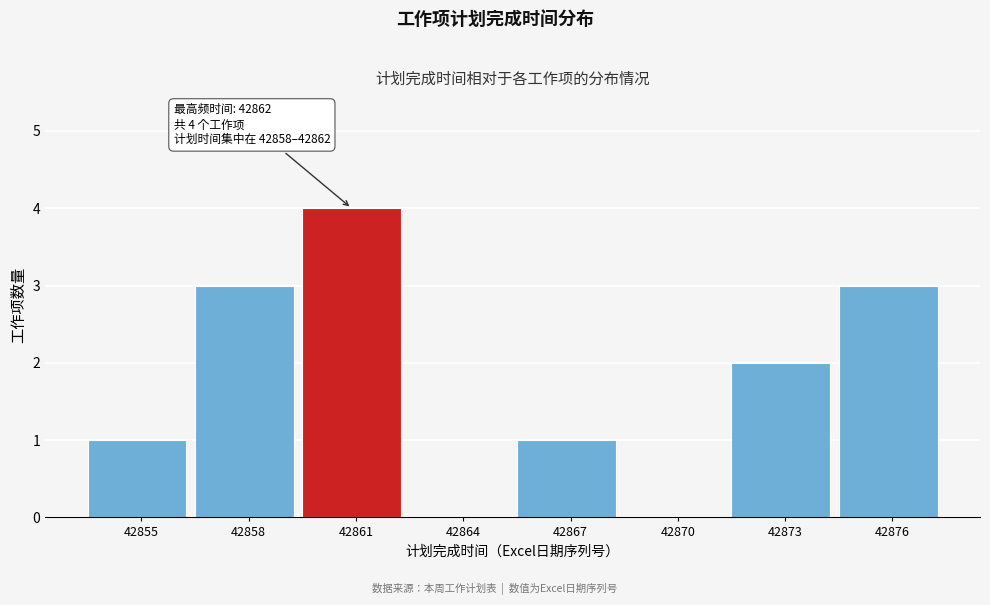

Reading left to right, what are all the values shown in this chart?

42855=1	42858=3	42861=4	42864=0	42867=1	42870=0	42873=2	42876=3